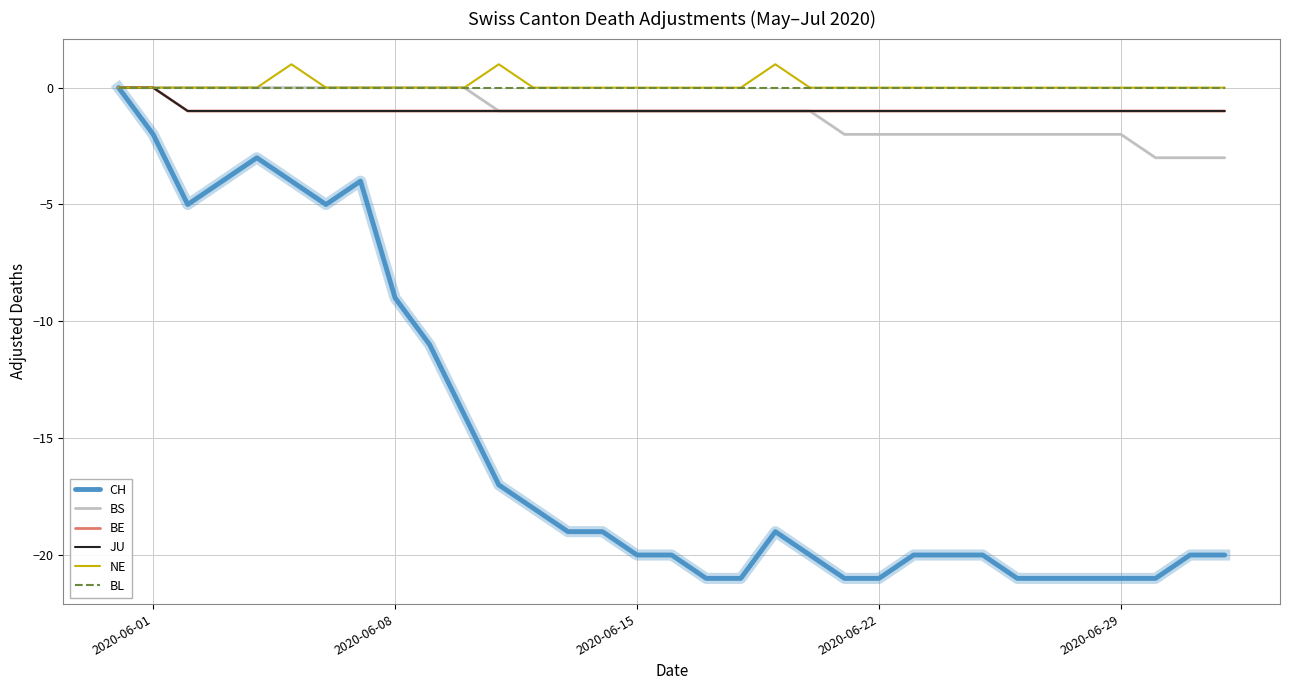

What is the greatest value displayed?

1